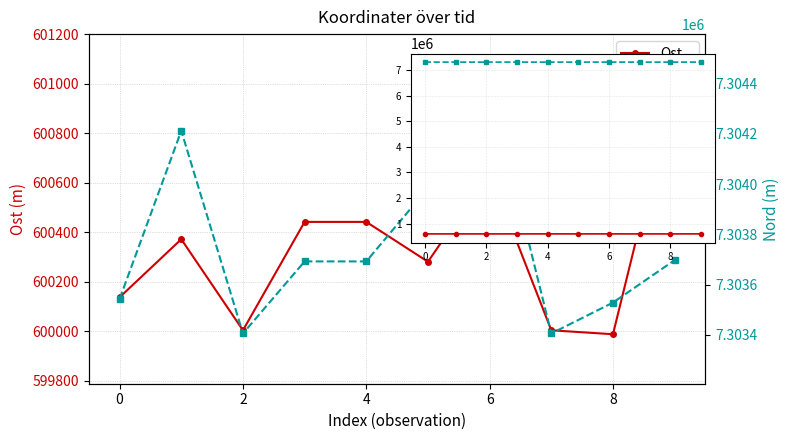

How many data points in Ost are less than 600372?

5